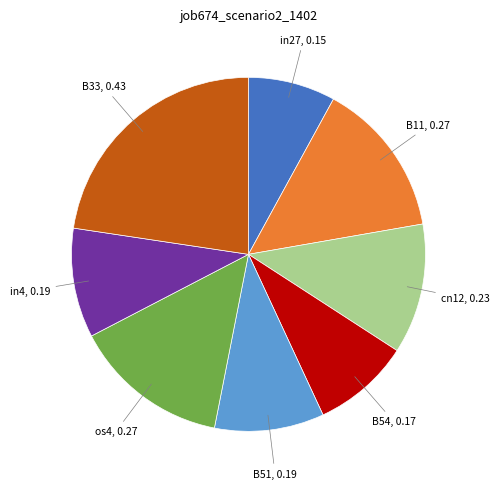

Does any single category account for the majority?

No